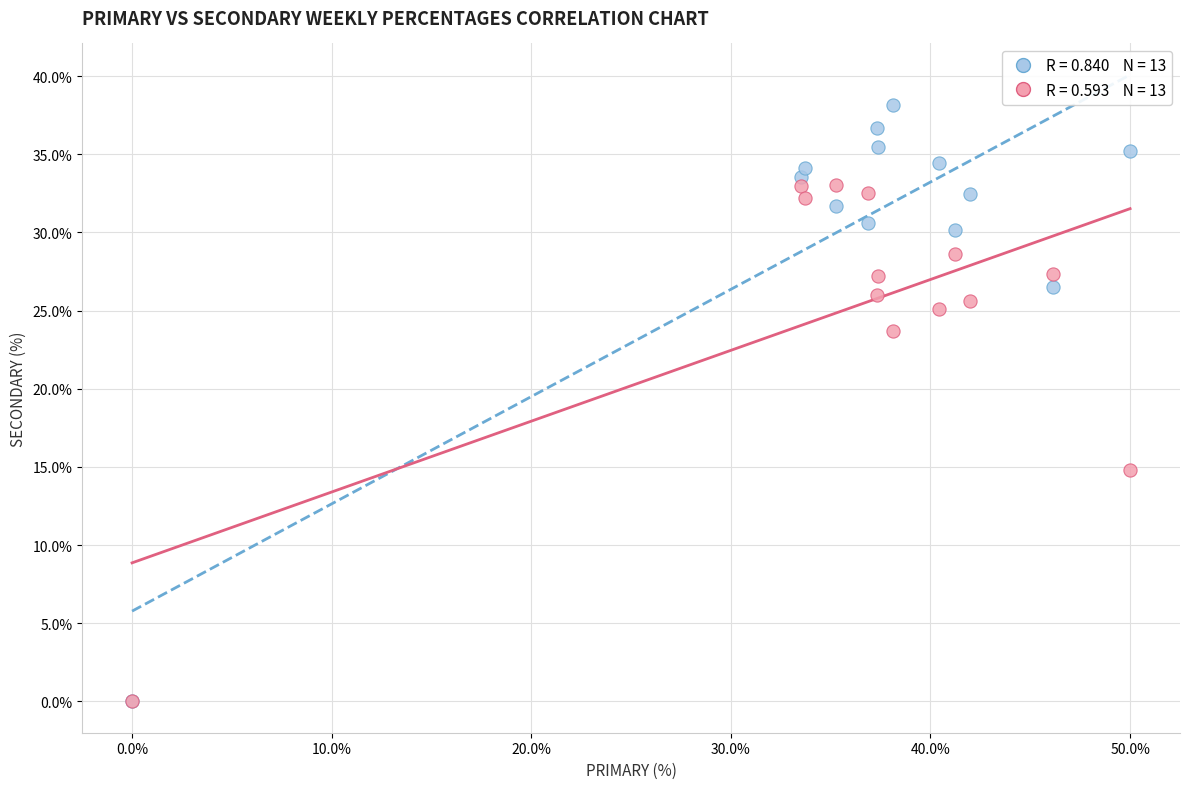

Across all series, what Y value is closest to 19?

14.8